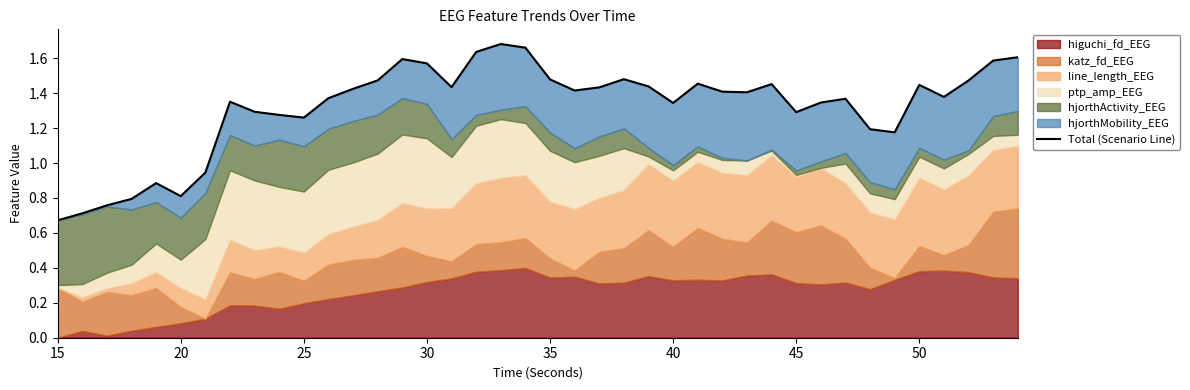

What is the average value?

1.3